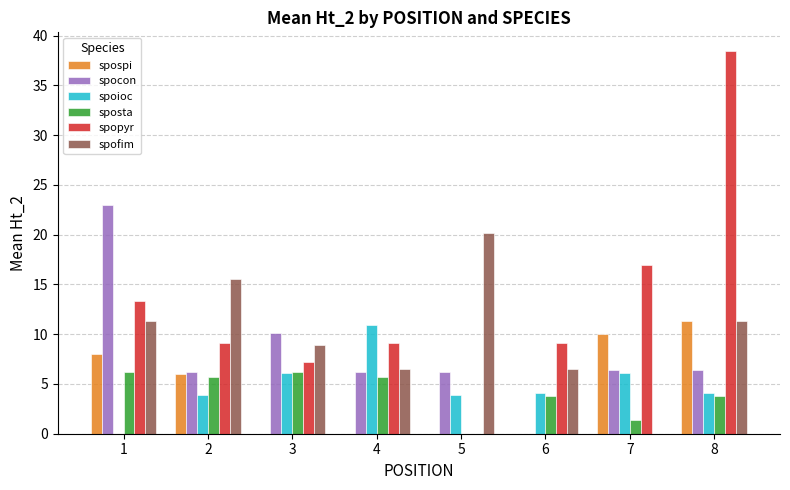

What is the maximum value shown in the chart?

38.4